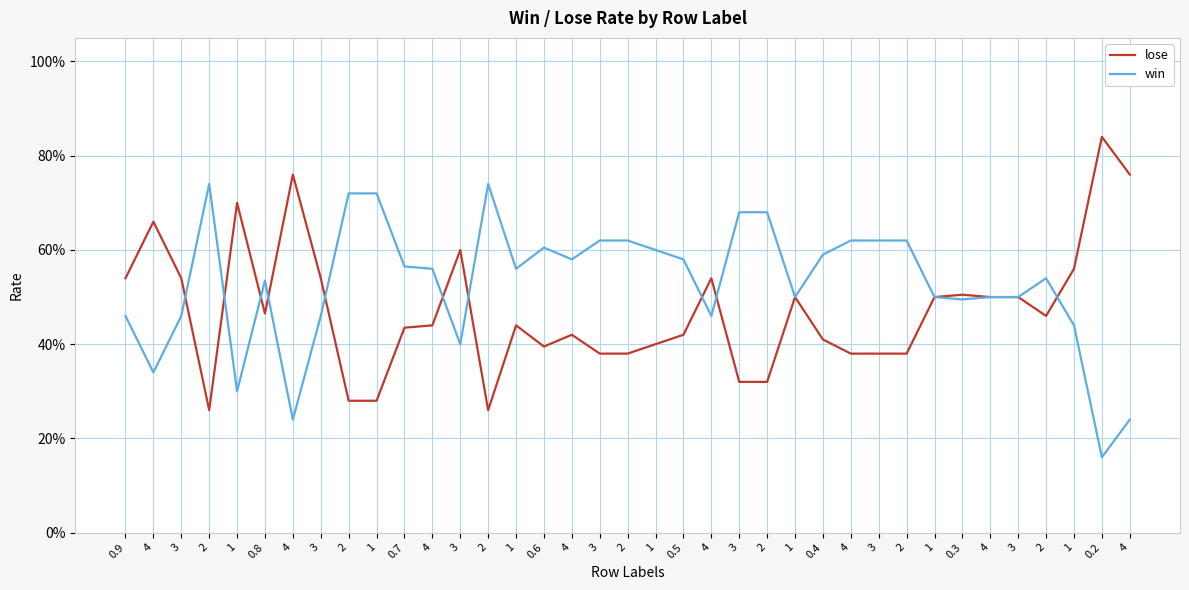

Does the chart have visible grid lines?

Yes